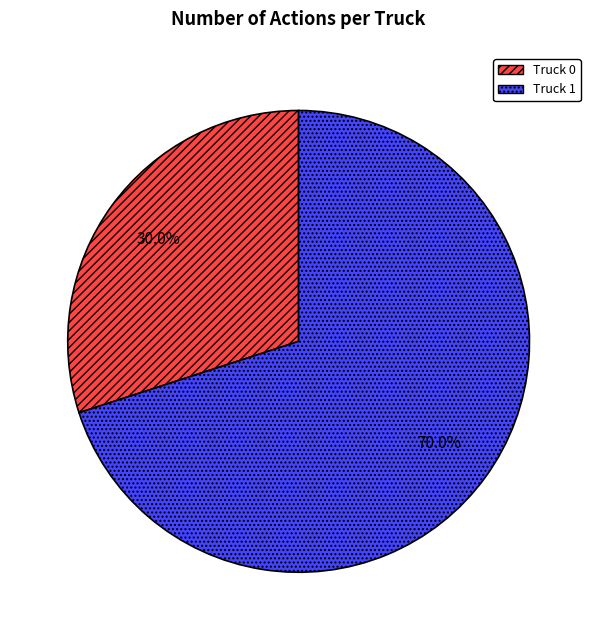

Between Truck 1 and Truck 0, which is larger?

Truck 1